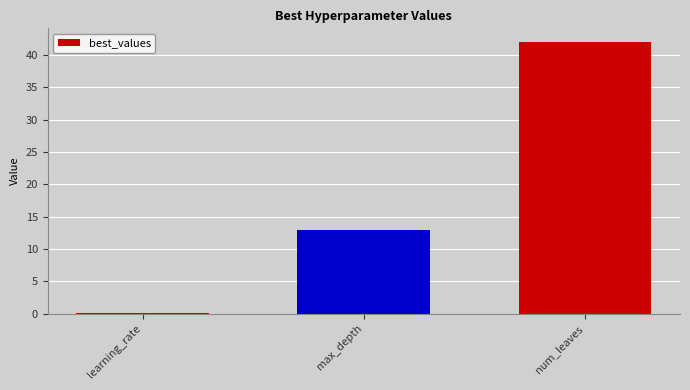

Are the bars horizontal?

No